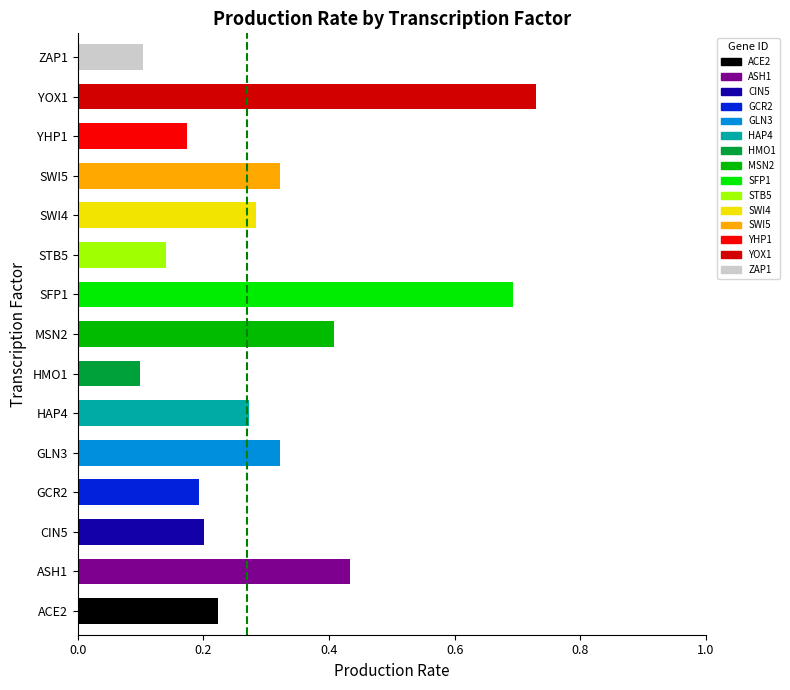

Rank the categories by value from lowest to highest.

HMO1, ZAP1, STB5, YHP1, GCR2, CIN5, ACE2, HAP4, SWI4, GLN3, SWI5, MSN2, ASH1, SFP1, YOX1